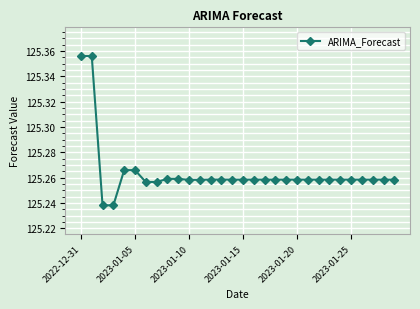

True or false: the data has more than 0 interior local peaks.

True